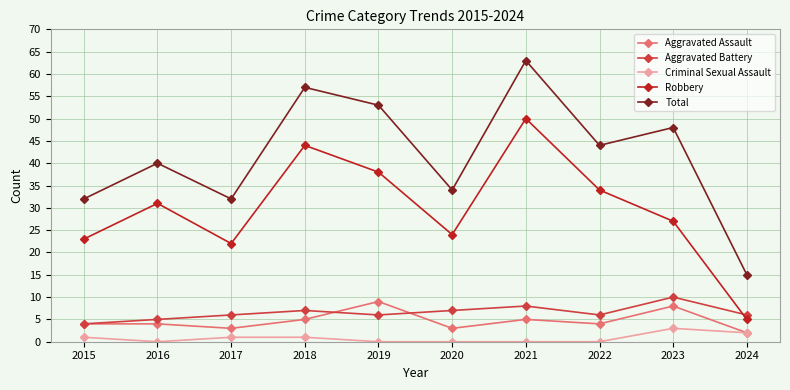

Is this an area chart (filled region under the line)?

No